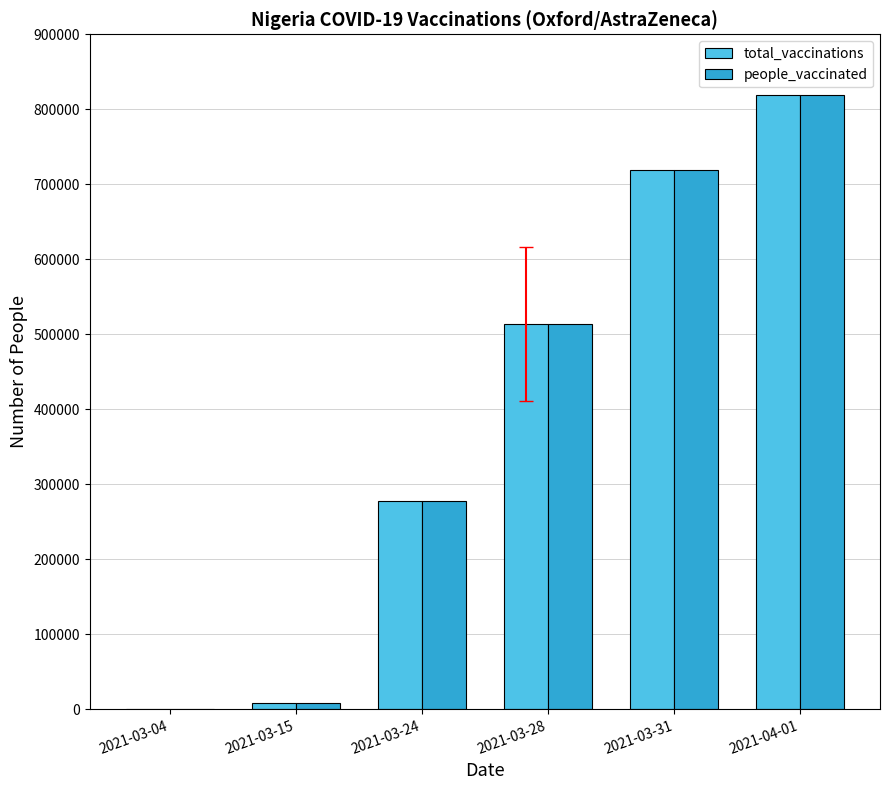

What is the sum of all people_vaccinated values?

2336361